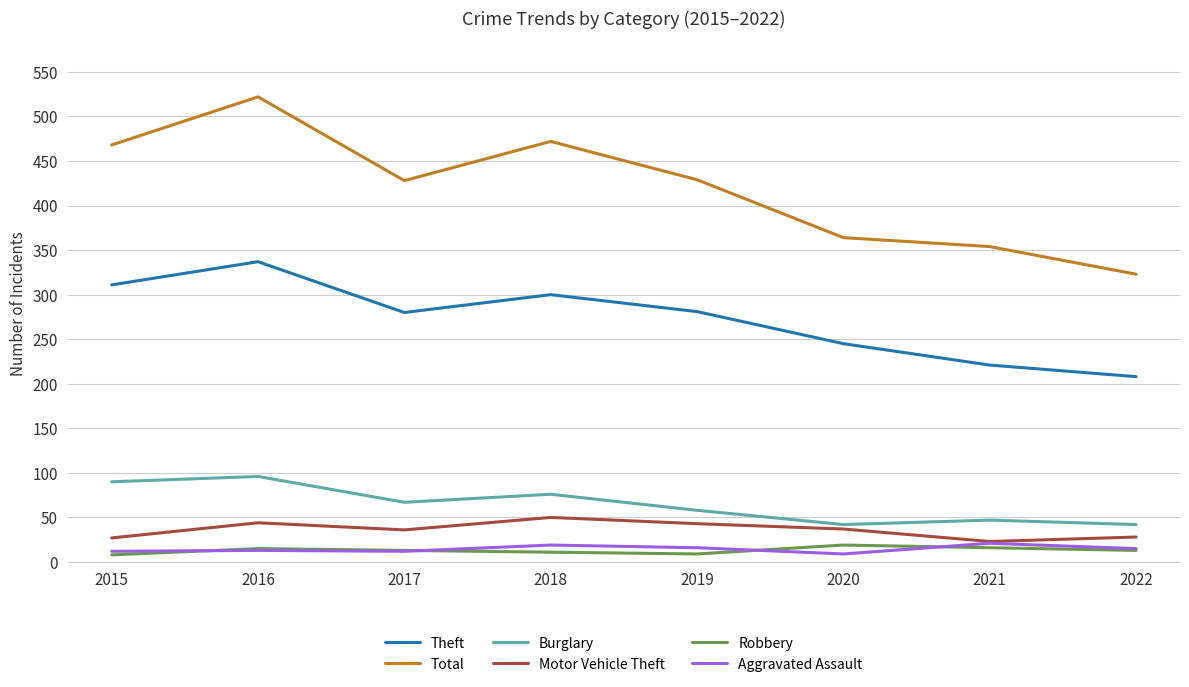

What is the total value across all series at 2021?

682